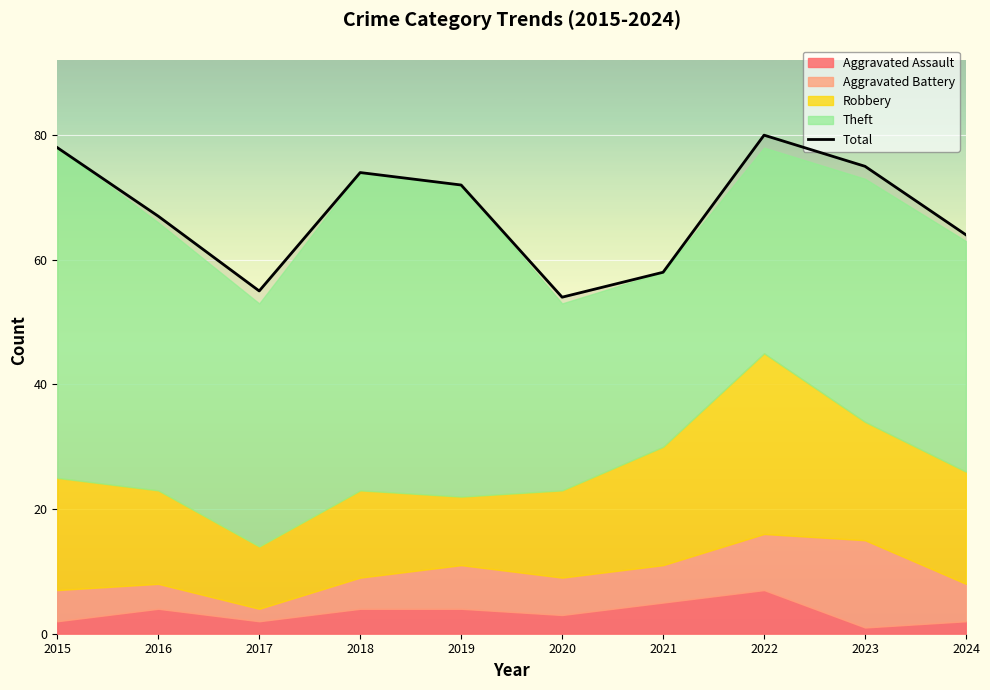

What is the change in value from 2022 to 2024?

-16